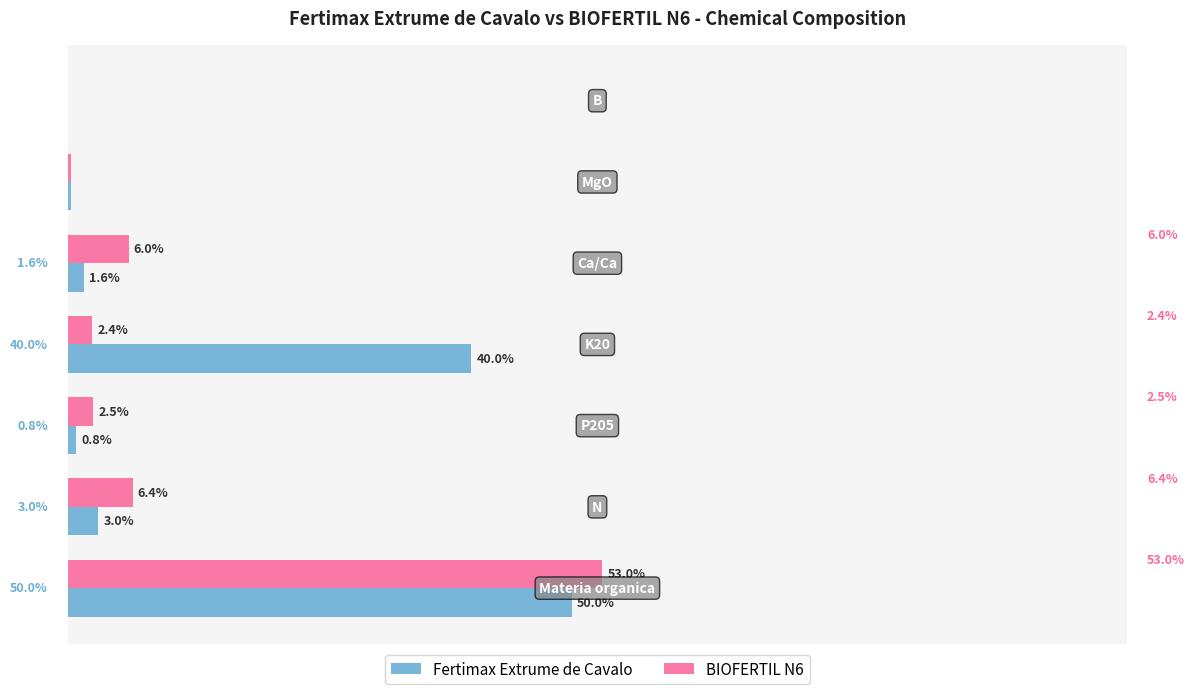

What are all the series names shown in the legend?

Fertimax Extrume de Cavalo, BIOFERTIL N6